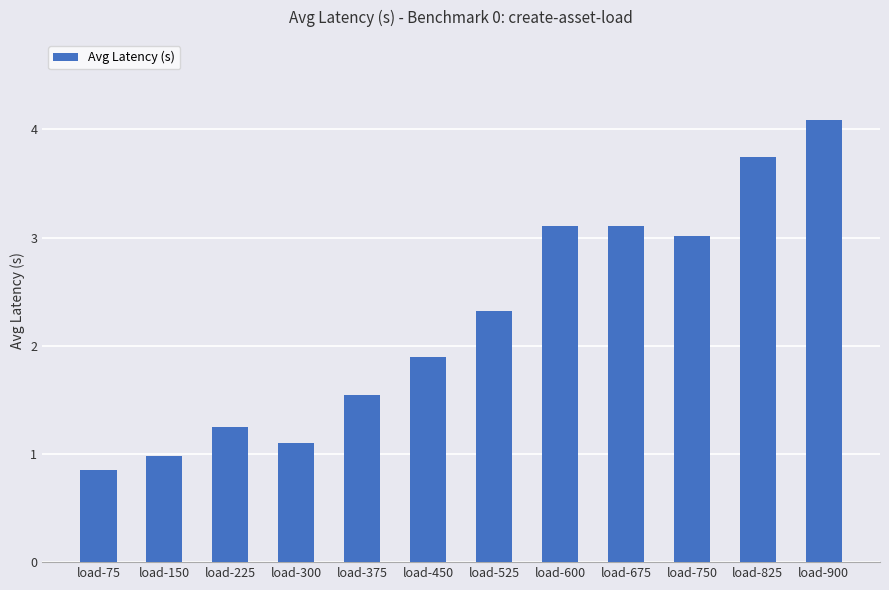

Read the value at load-300.

1.1